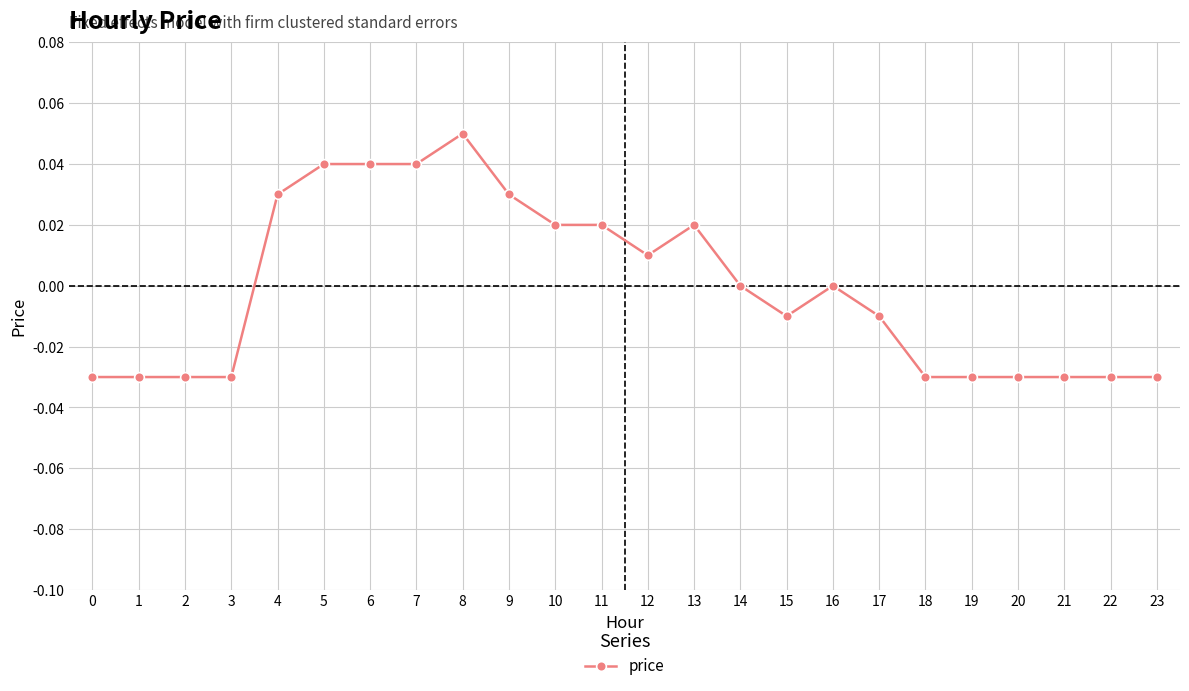

True or false: there are more than 1 points higher than both neighbors.

True